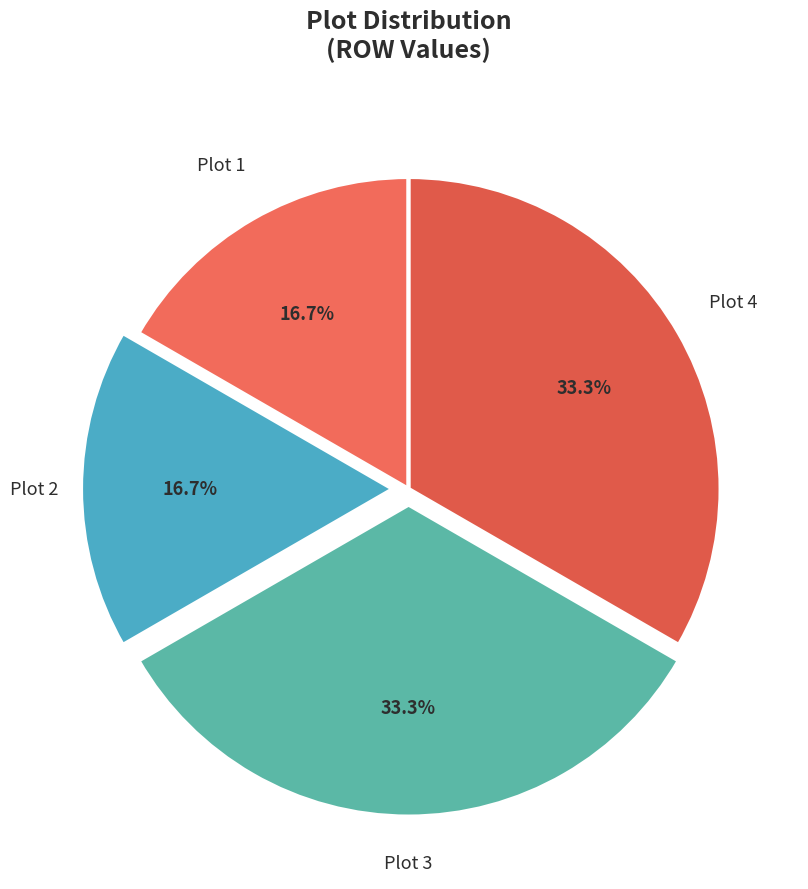

How many segments does this pie chart have?

4